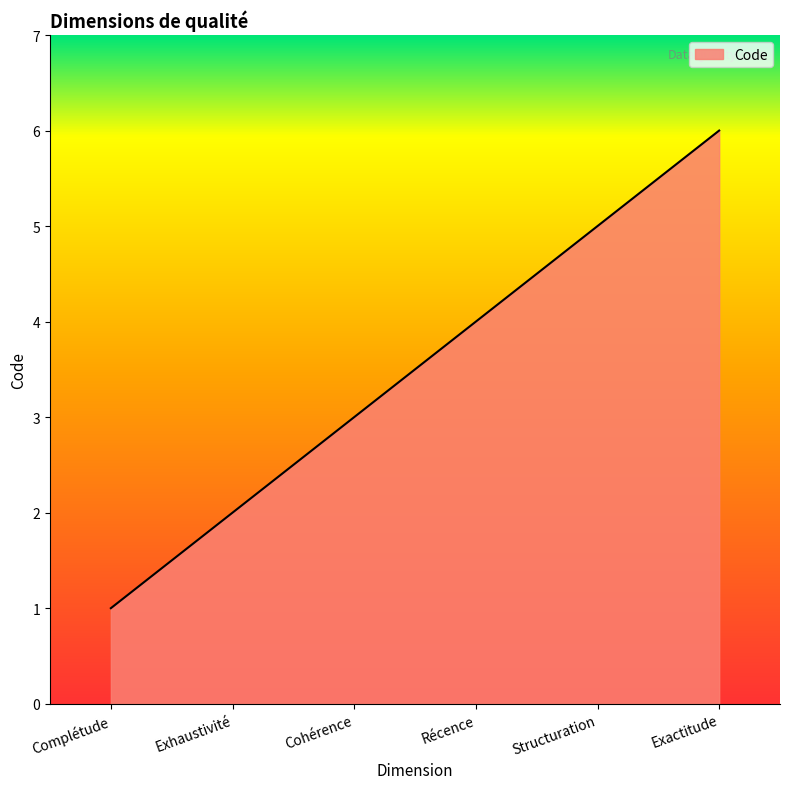

The chart shows a value of 2 at Exhaustivité. True or false?

True